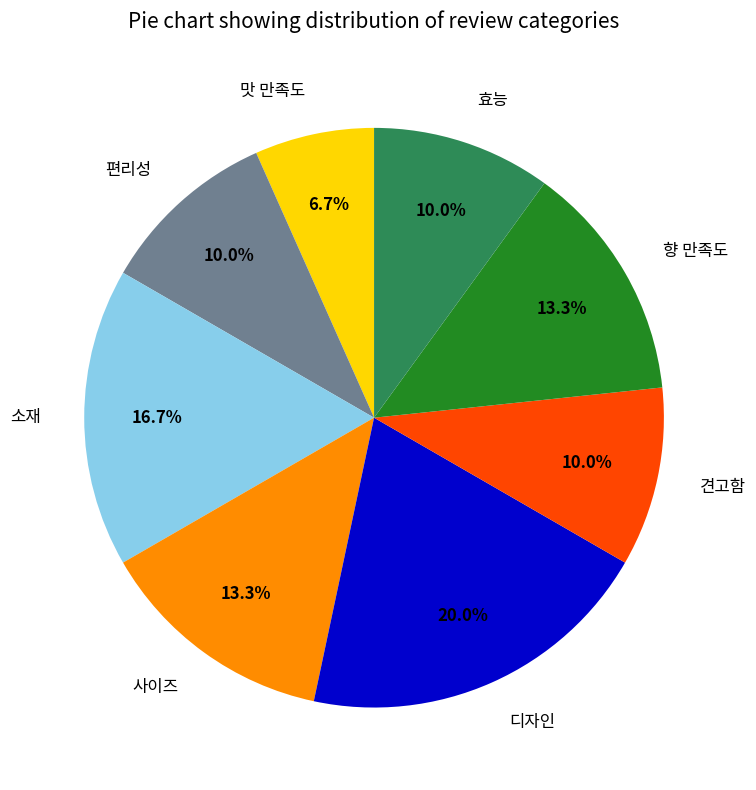

Is there any slice that represents more than half of the pie?

No